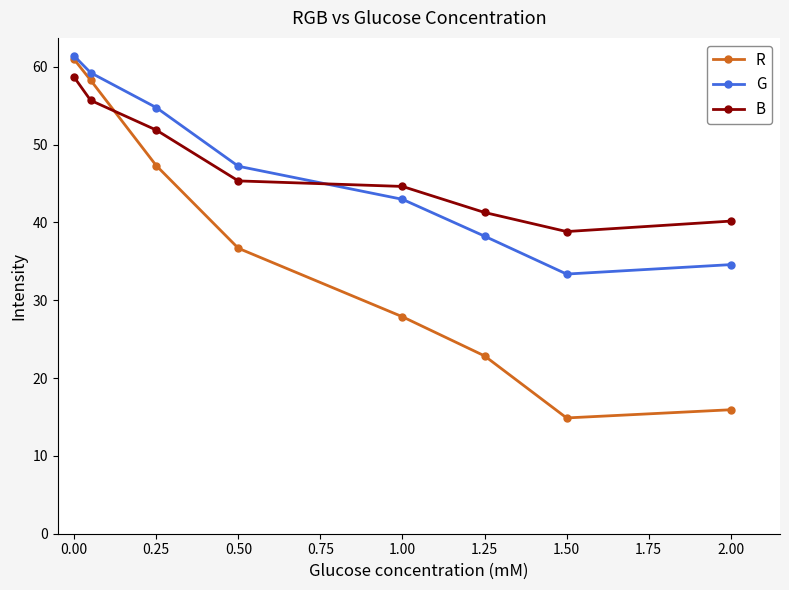

Which series has the largest range (max minus min)?

R